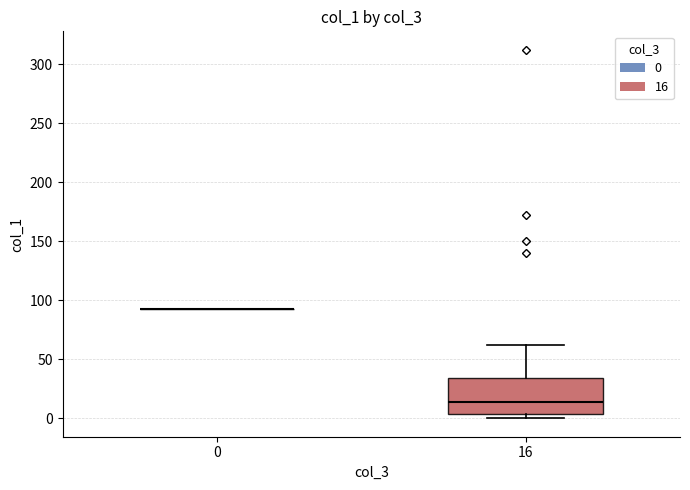

Reading left to right, transcribe this box plot: for each box, give where its median line is, the range the box spans, and where its two whiskers end, as read against the y-axis. The values are not printed on the chart, so give them approximately, as read against the axis.

0: box collapsed to a line at 95, whiskers 95 to 95
16: median 15, box 5 to 35, whiskers 0 to 60